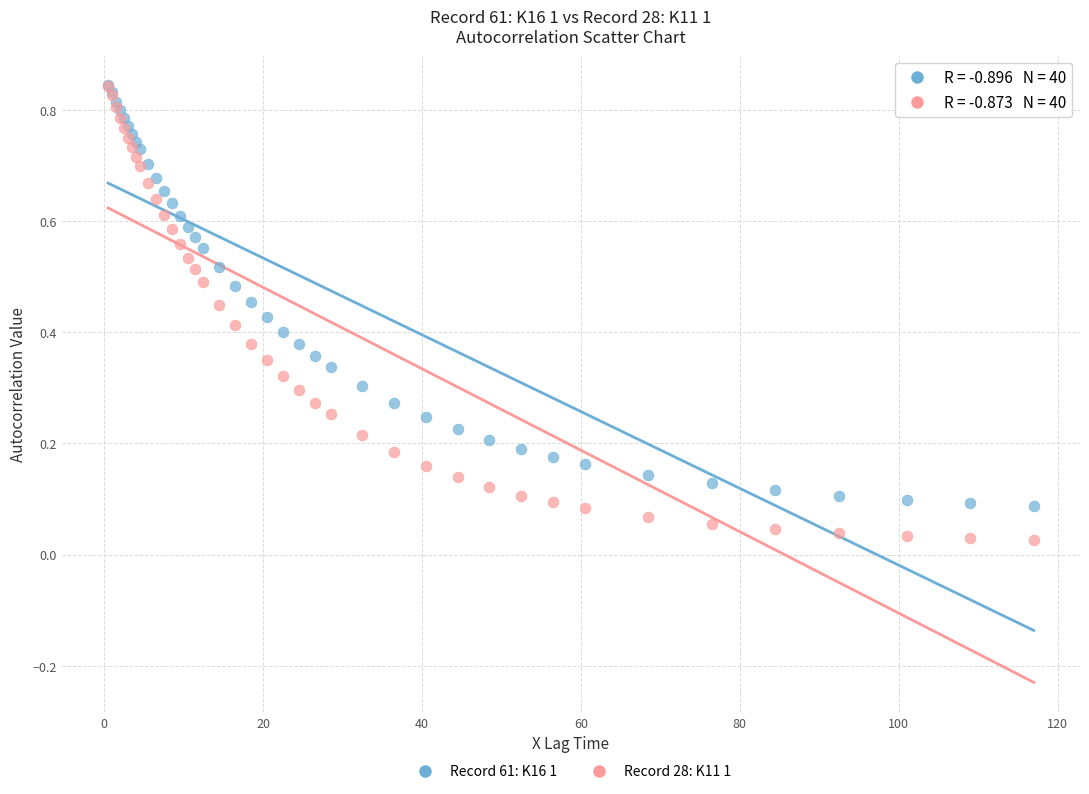

What are all the series names shown in the legend?

Record 61: K16 1, Record 28: K11 1